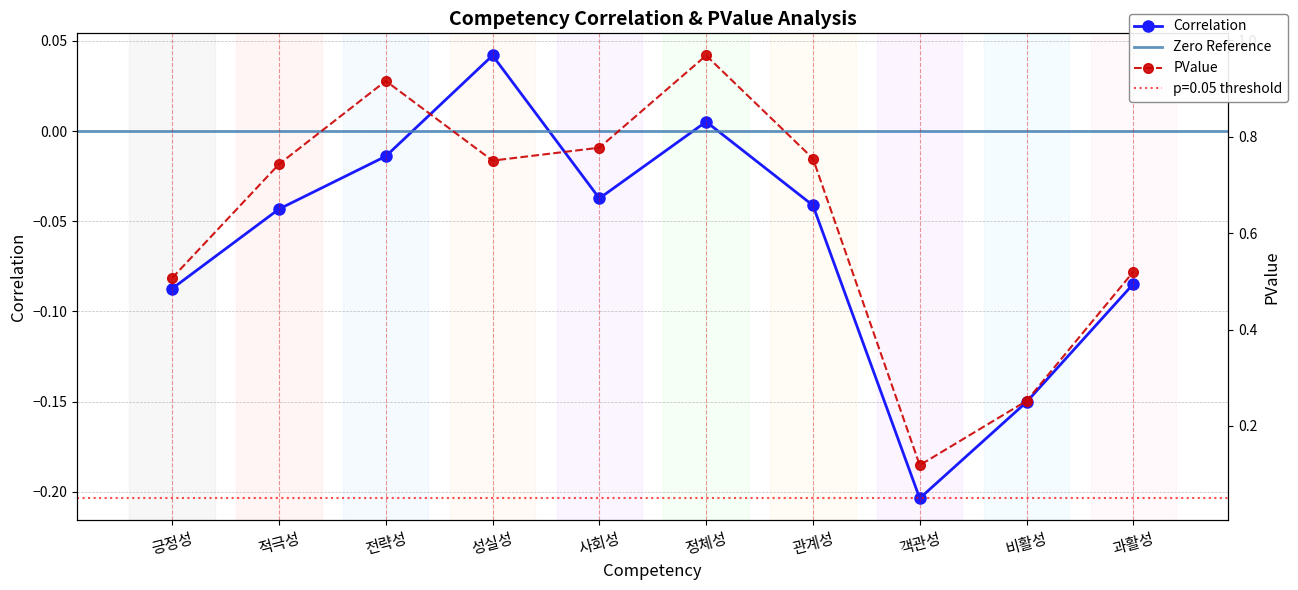

At how many categories does at least one series exceed 0?

10